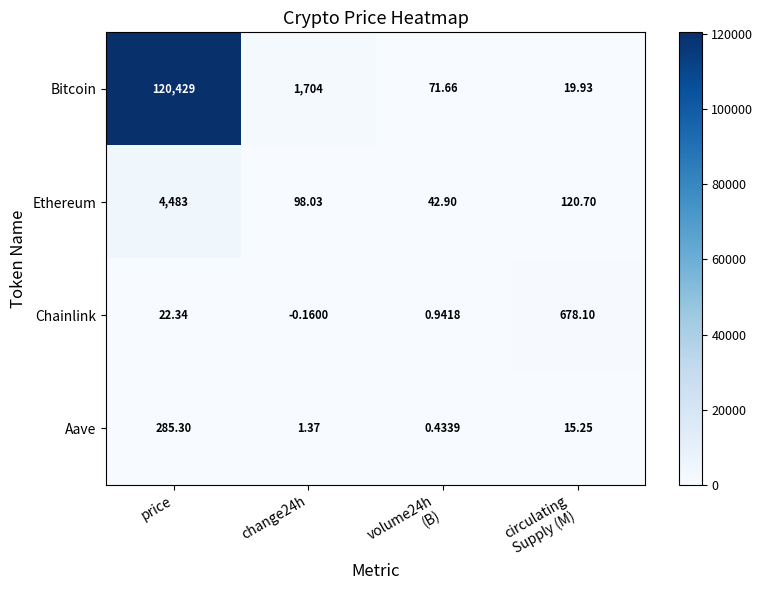

List the series in order of their peak value, highest first.

Bitcoin, Ethereum, Chainlink, Aave